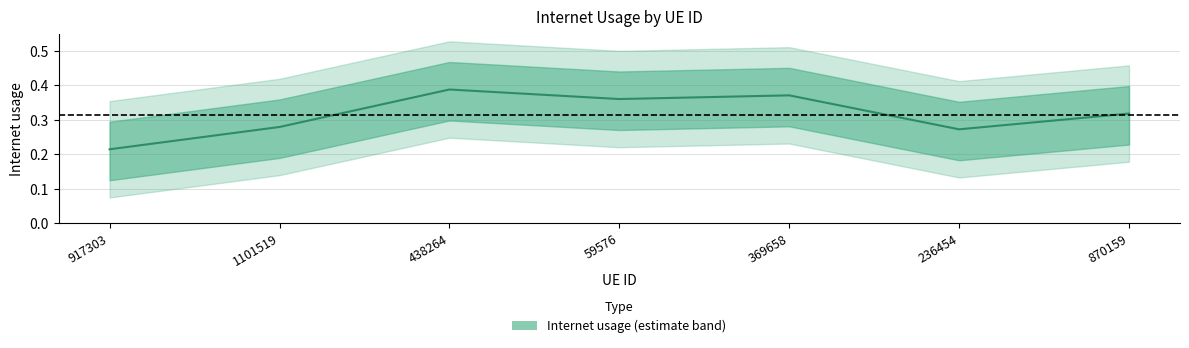

How many values are between 0 and 1?

7